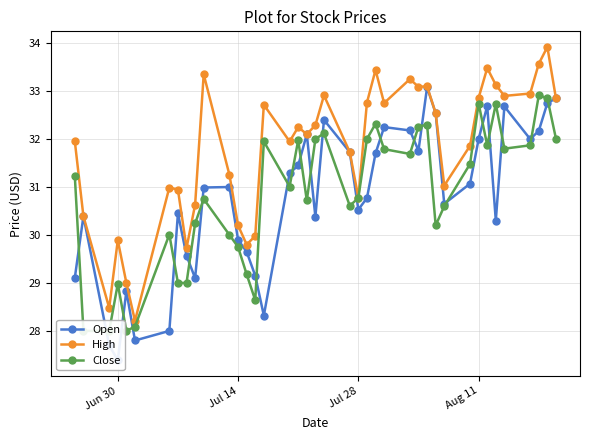

In Open, how many points are lower than both neighbors (excluding endpoints)?

10